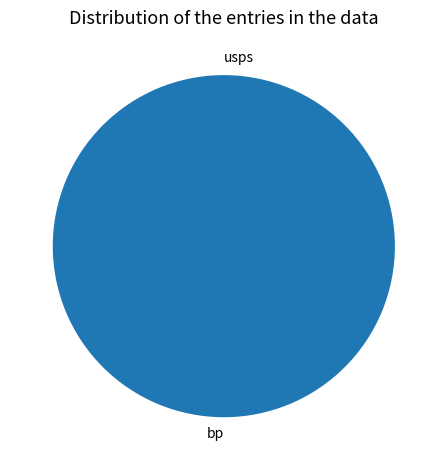

To the nearest percent, what is the combined percentage of bp and usps?

100%